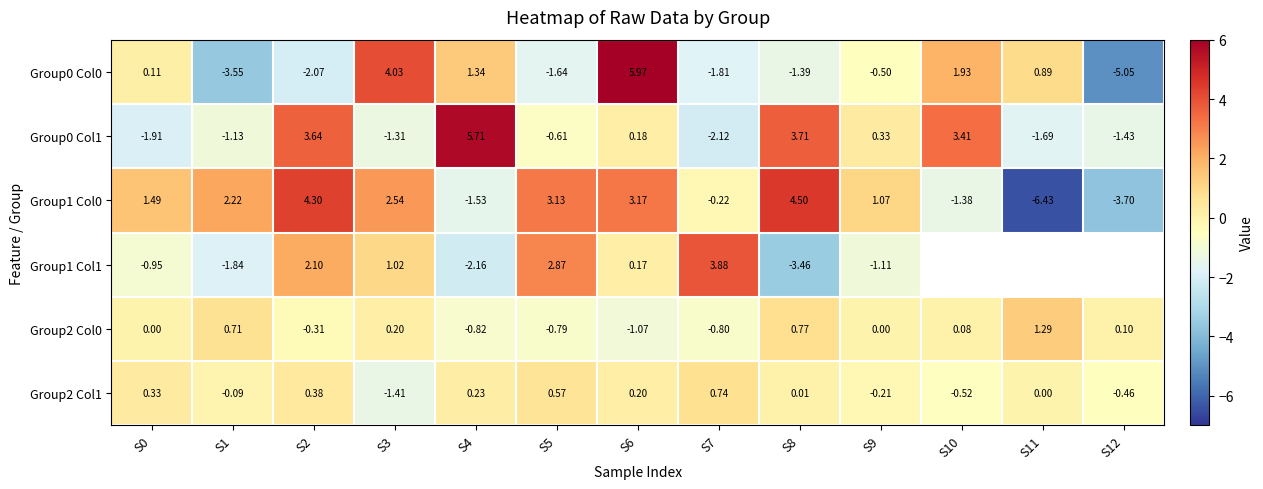

Where does the Group0 Col1 series first go above 0?

S2